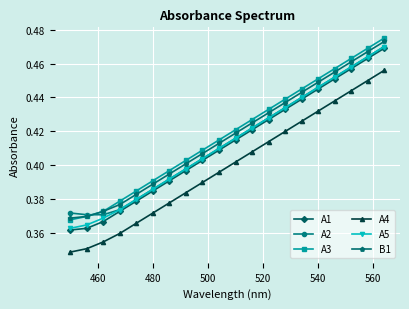

True or false: A1 has more than 2 points higher than both neighbors.

False